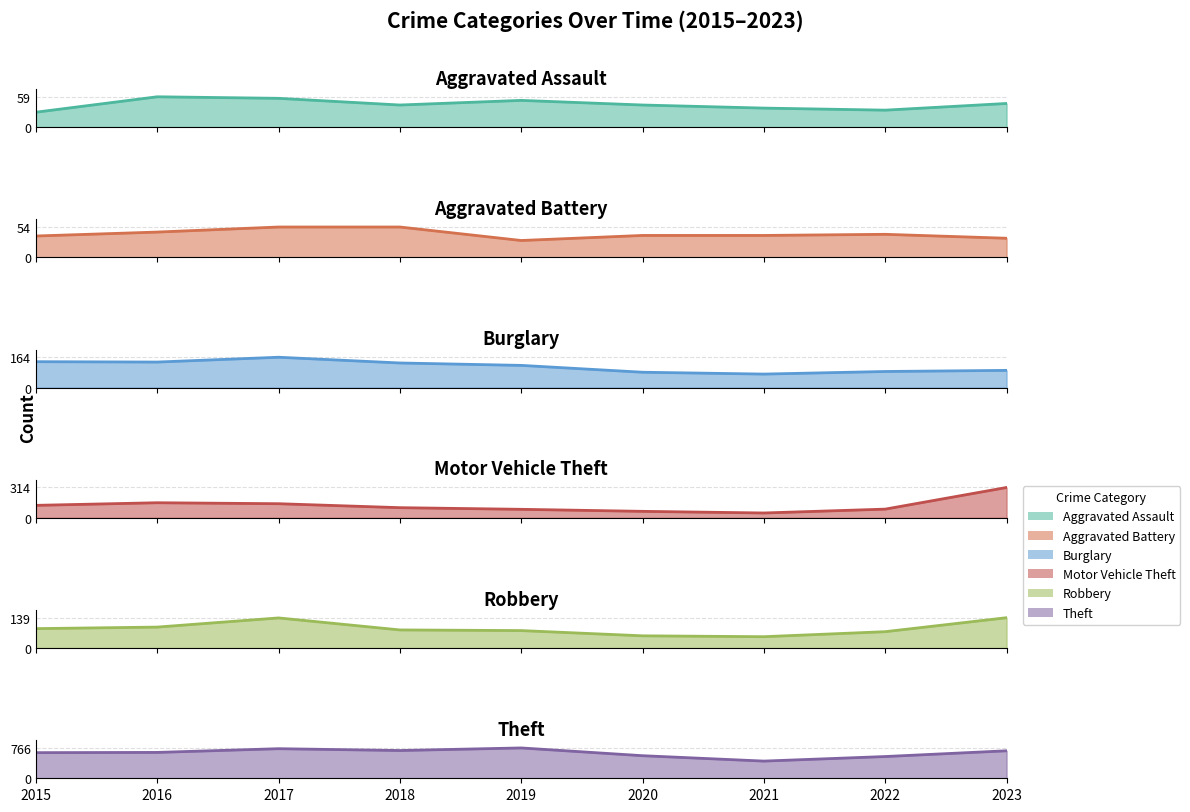

What is the difference between the maximum and minimum values in the Motor Vehicle Theft series?

264